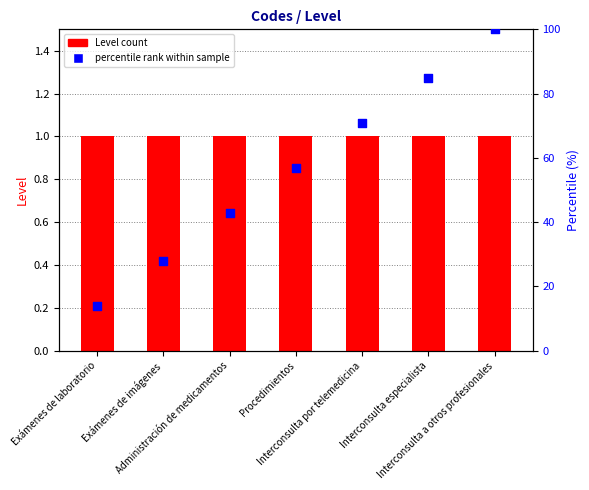

At which category is the sum across all series the highest?

Interconsulta a otros profesionales